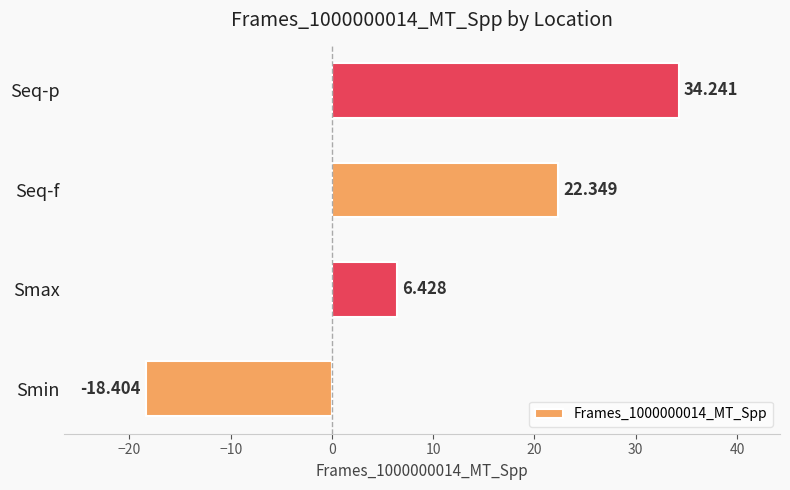

List the labels in order of value, smallest first.

Smin, Smax, Seq-f, Seq-p